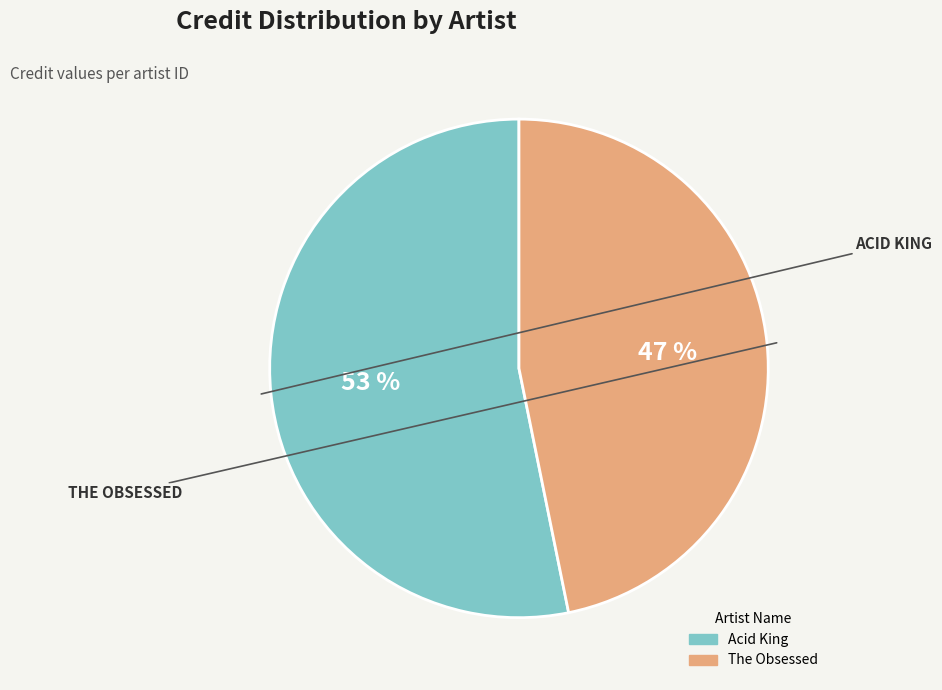

Does any single category account for the majority?

Yes